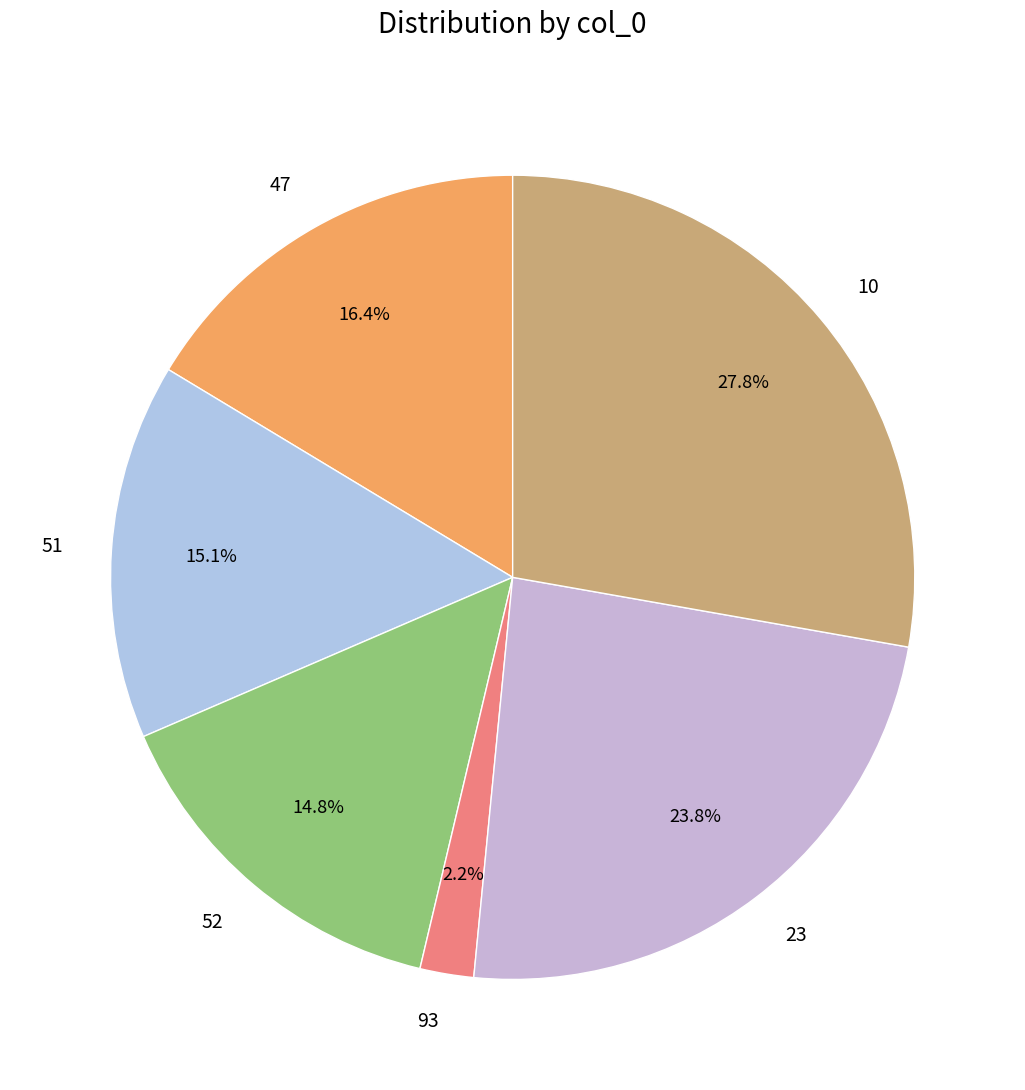

What percentage is the 51 slice, to the nearest percent?

15%